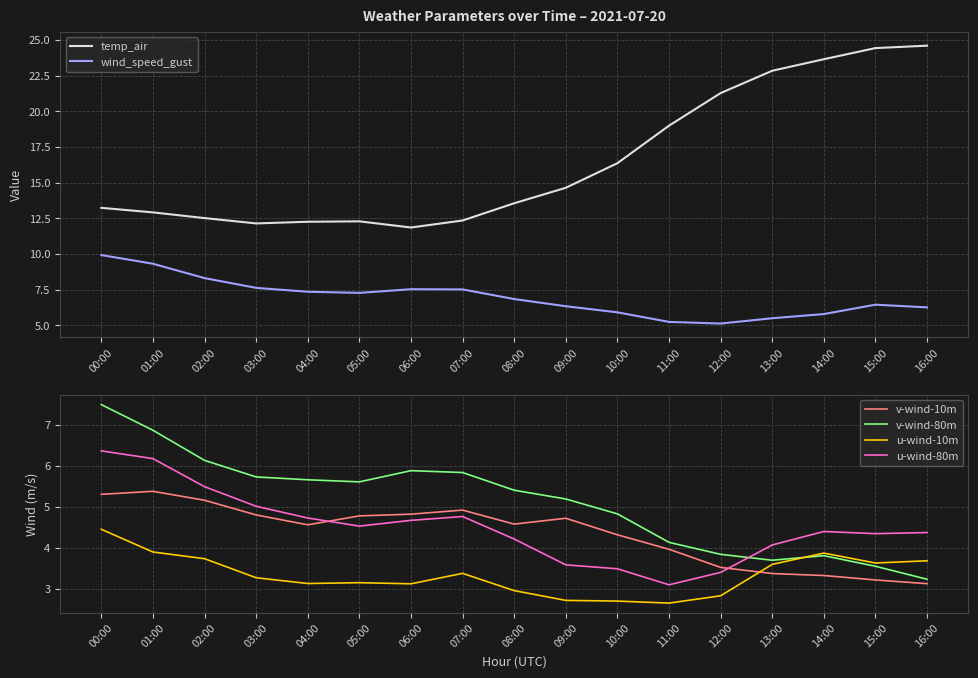

What is the value of the v-wind-80m point at the 17th from the left?

3.2